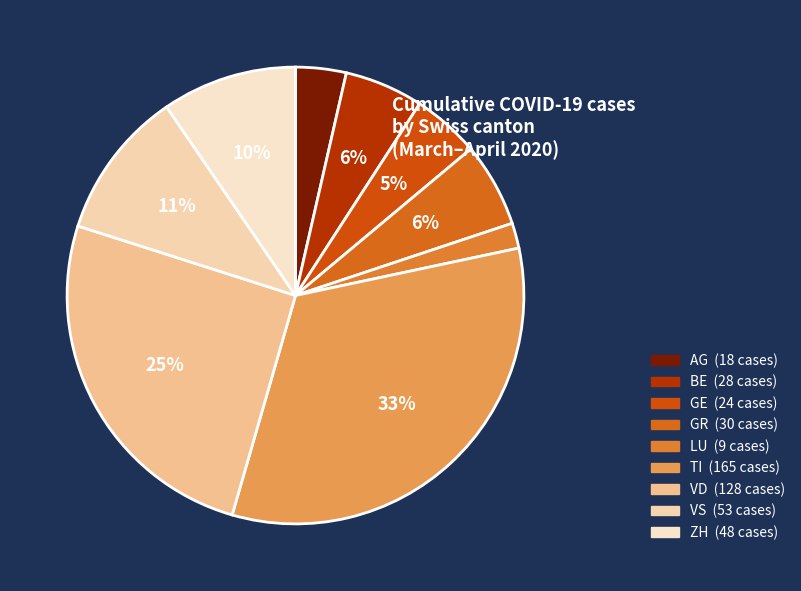

How many slices are in this pie chart?

9